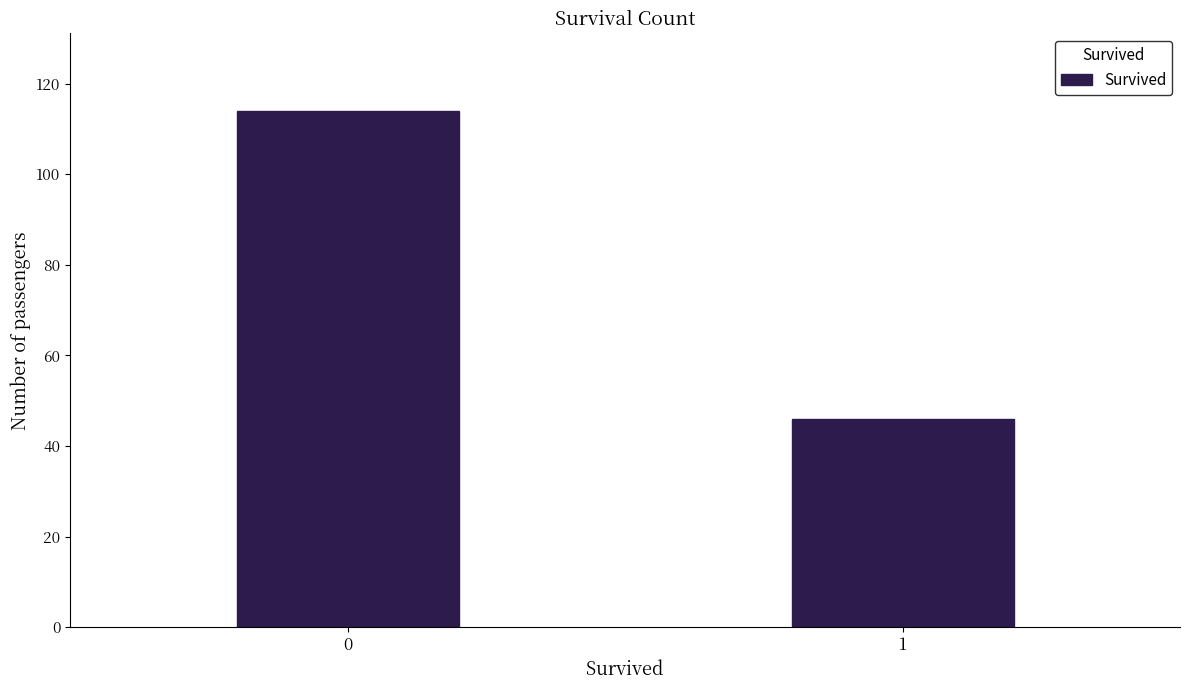

Reading right to left, transcribe all the data shown in this chart.

1=46	0=114